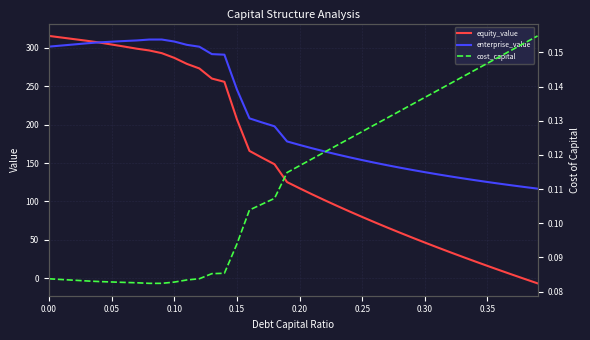

Does the chart display data point markers on the line(s)?

No